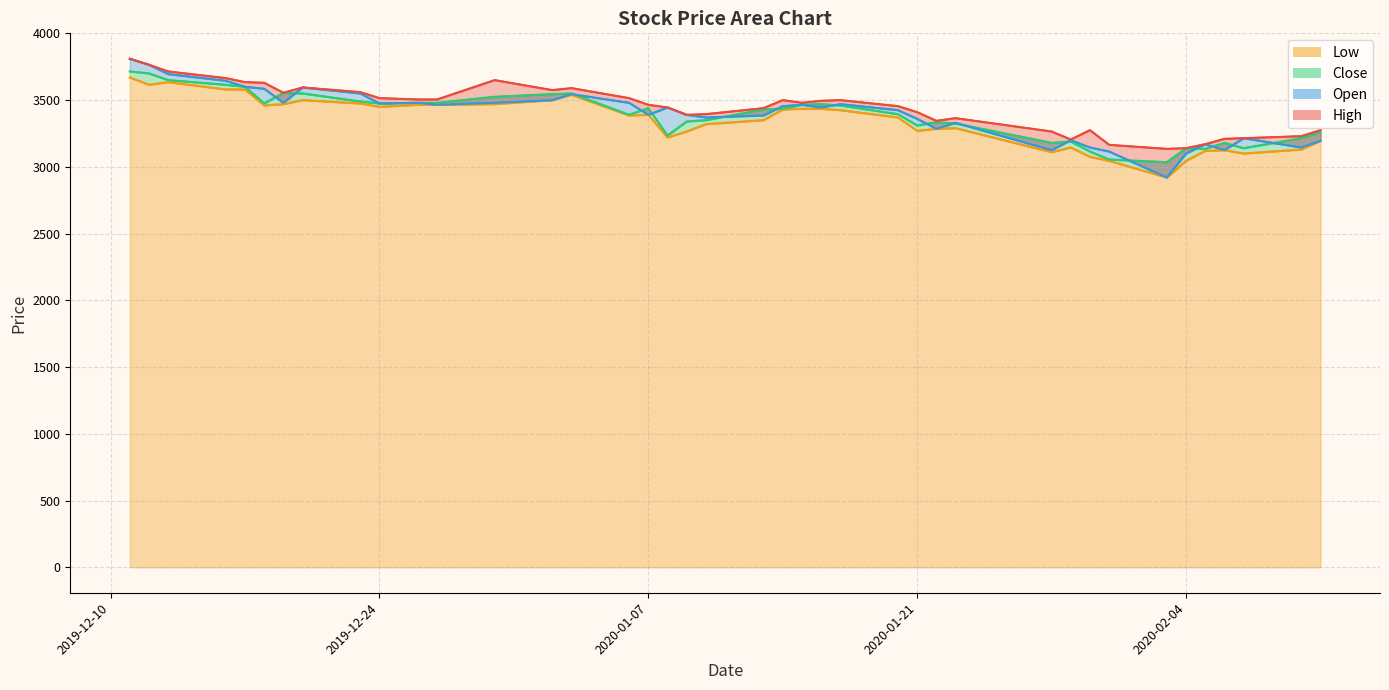

What is the sum of all High line values?

137755